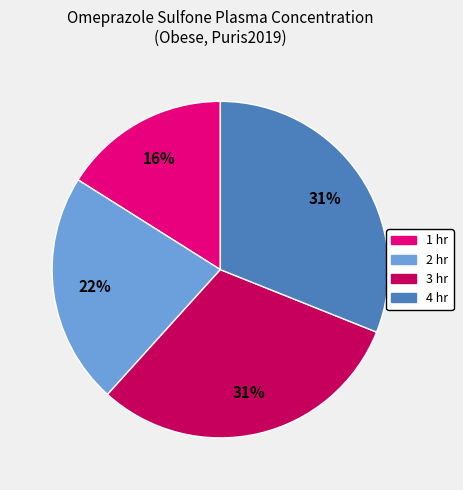

To the nearest percent, what percentage of the pie is 2 hr?

22%